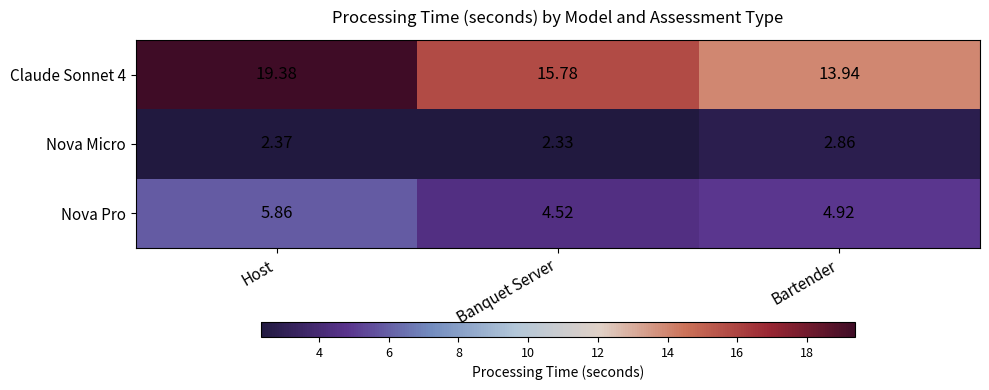

At which label is Claude Sonnet 4 closest to 16?

Banquet Server